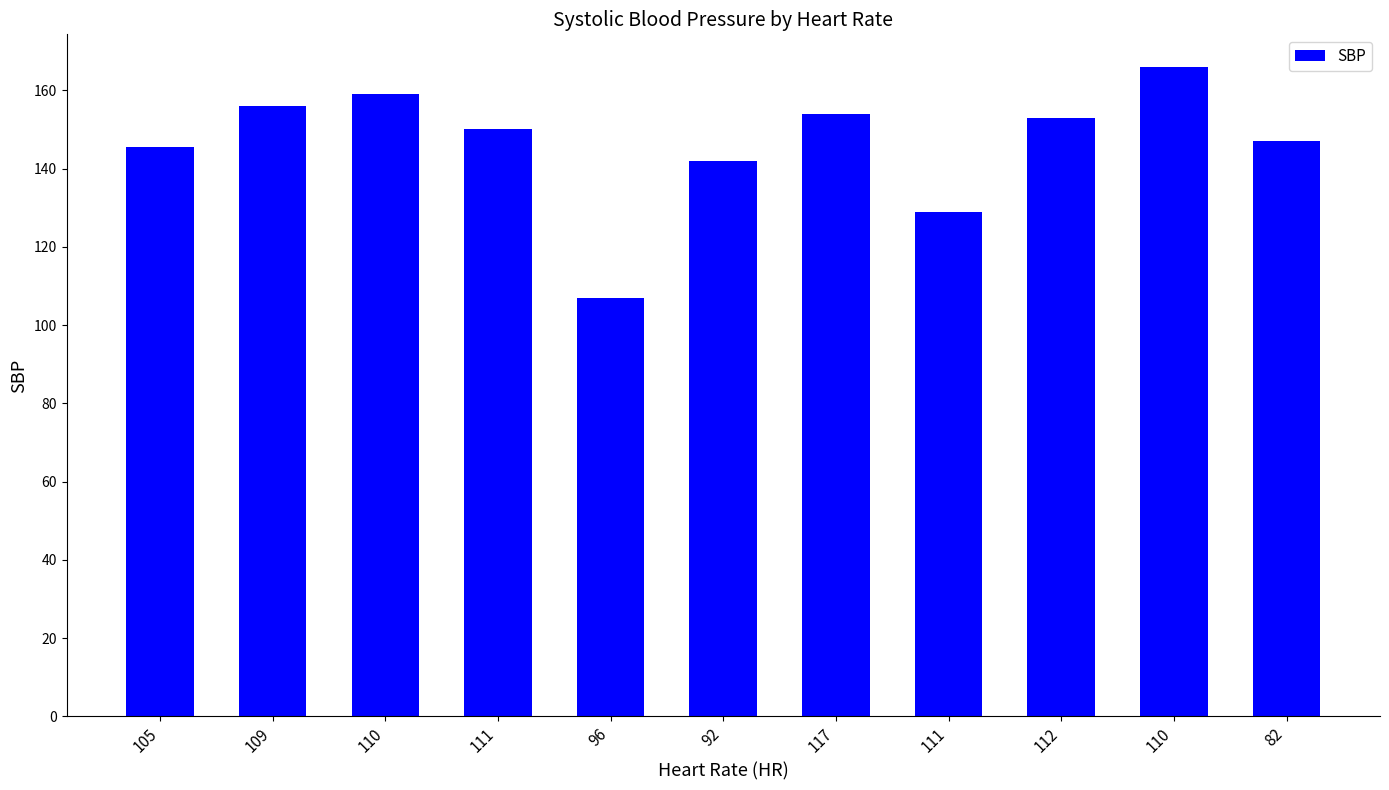

How many bars are there in total?

11